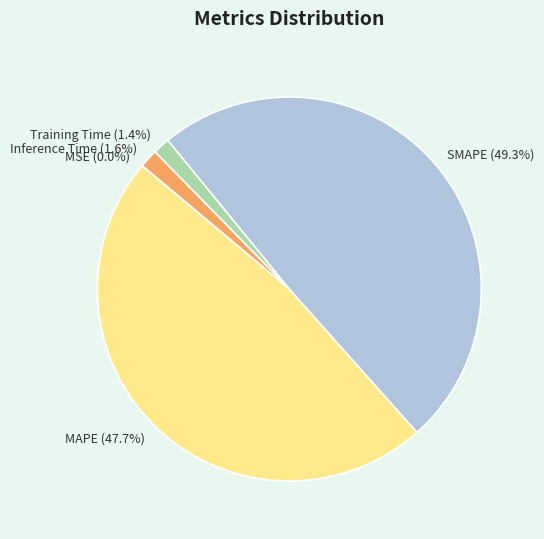

Do MAPE (47.7%) and Inference Time (1.6%) together represent more than half of the pie?

No